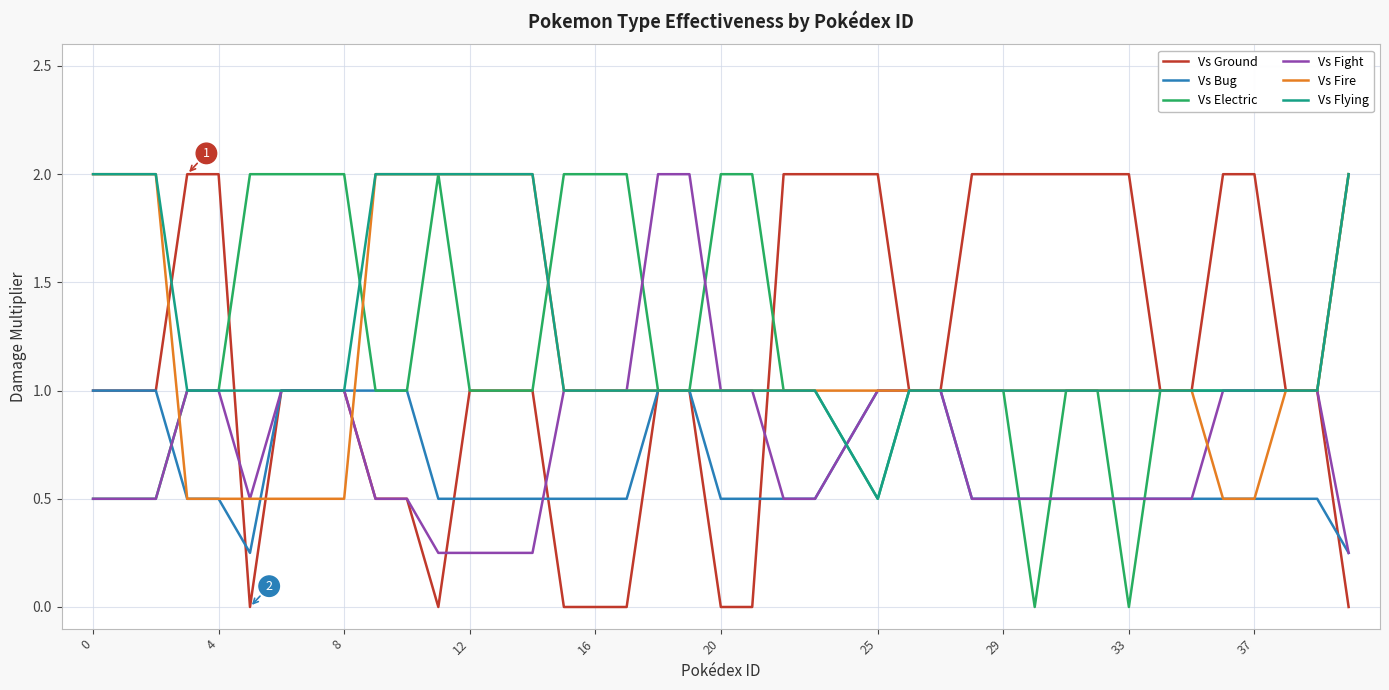

Count the number of categories in the chart.

40